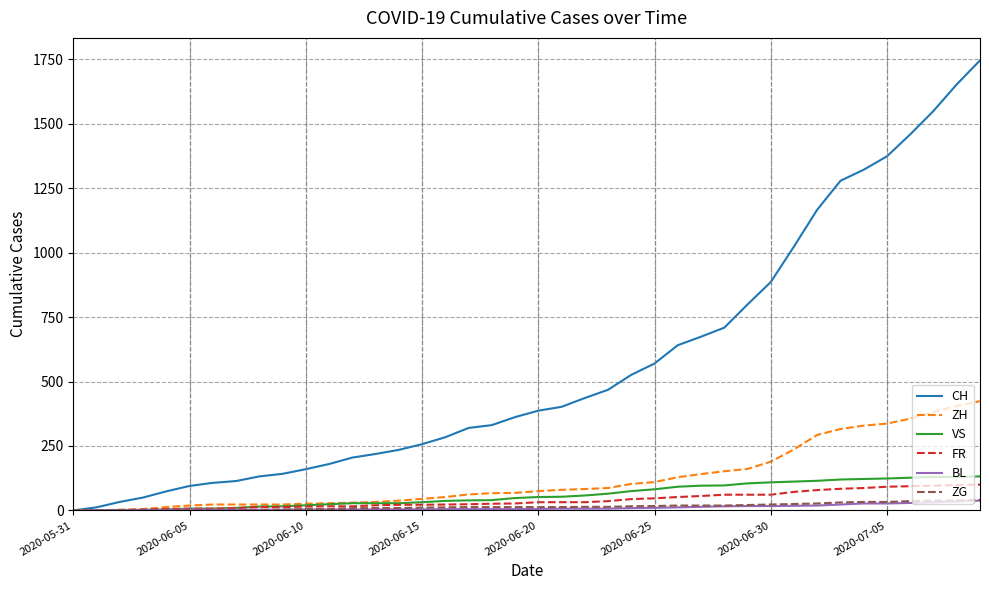

What is the maximum value shown in the chart?

1746